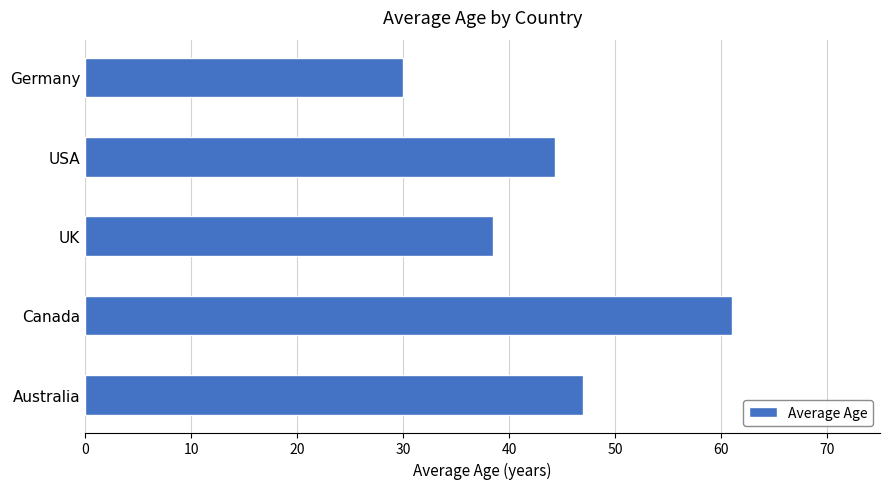

Rank the categories by value from lowest to highest.

Germany, UK, USA, Australia, Canada